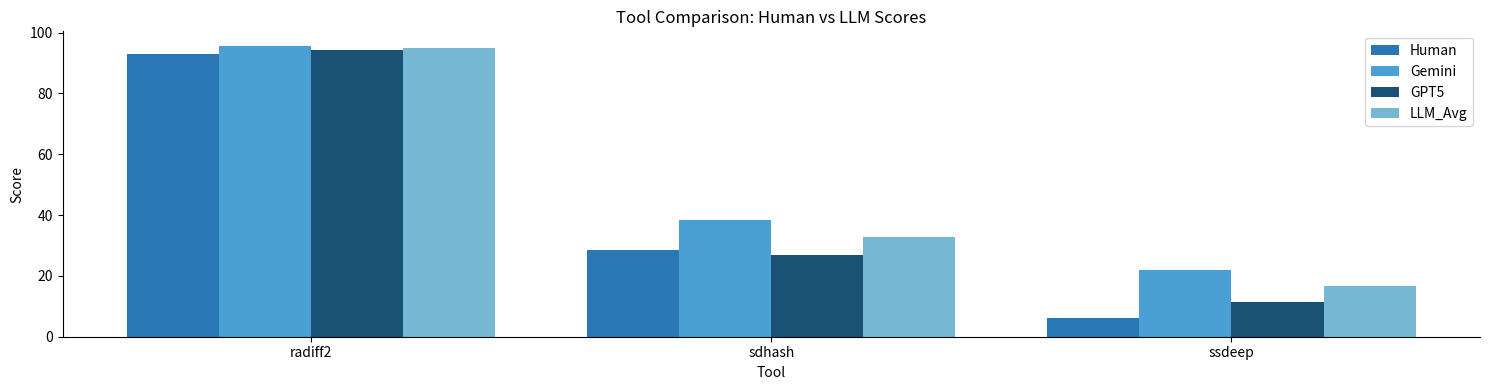

True or false: GPT5 has a value of 41.8 at sdhash.

False